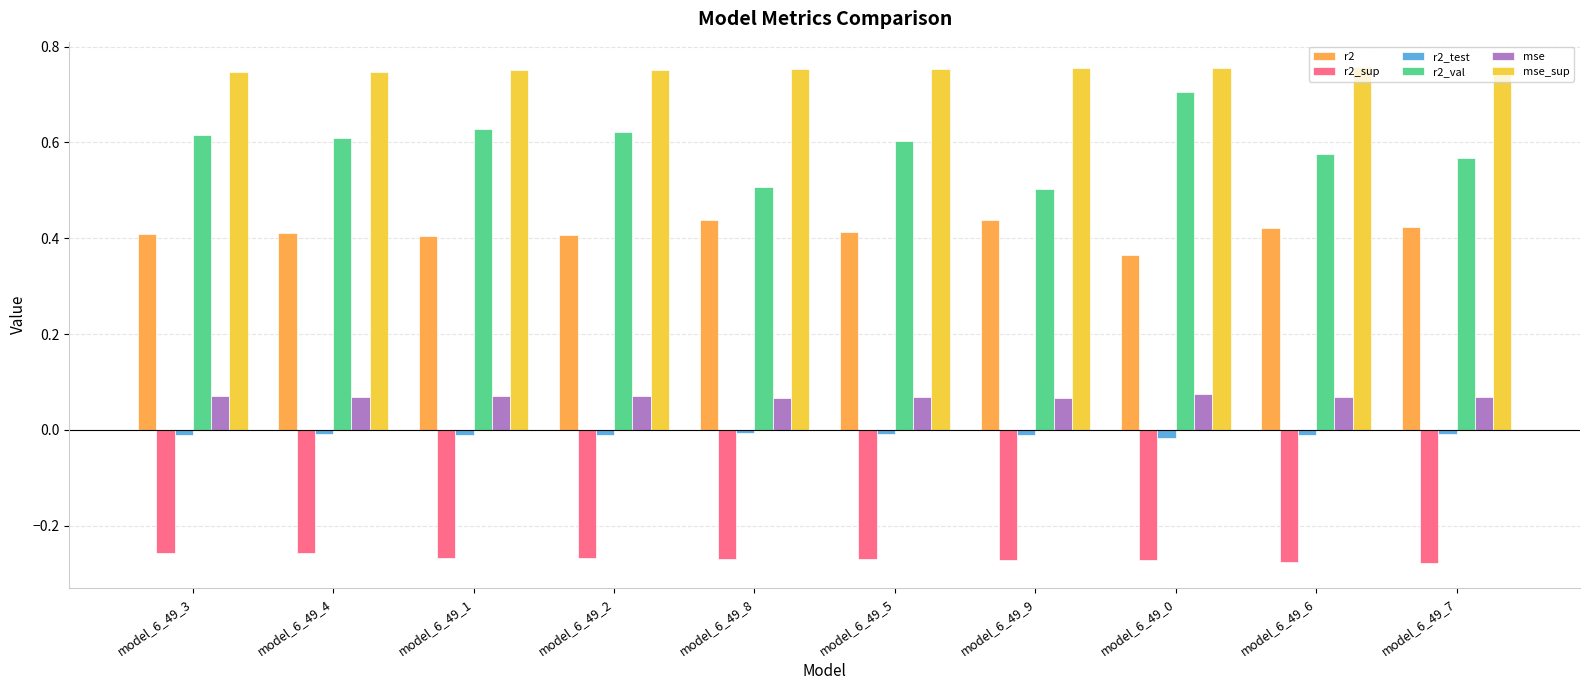

The r2_sup series shows -0.1 at model_6_49_0. True or false?

False